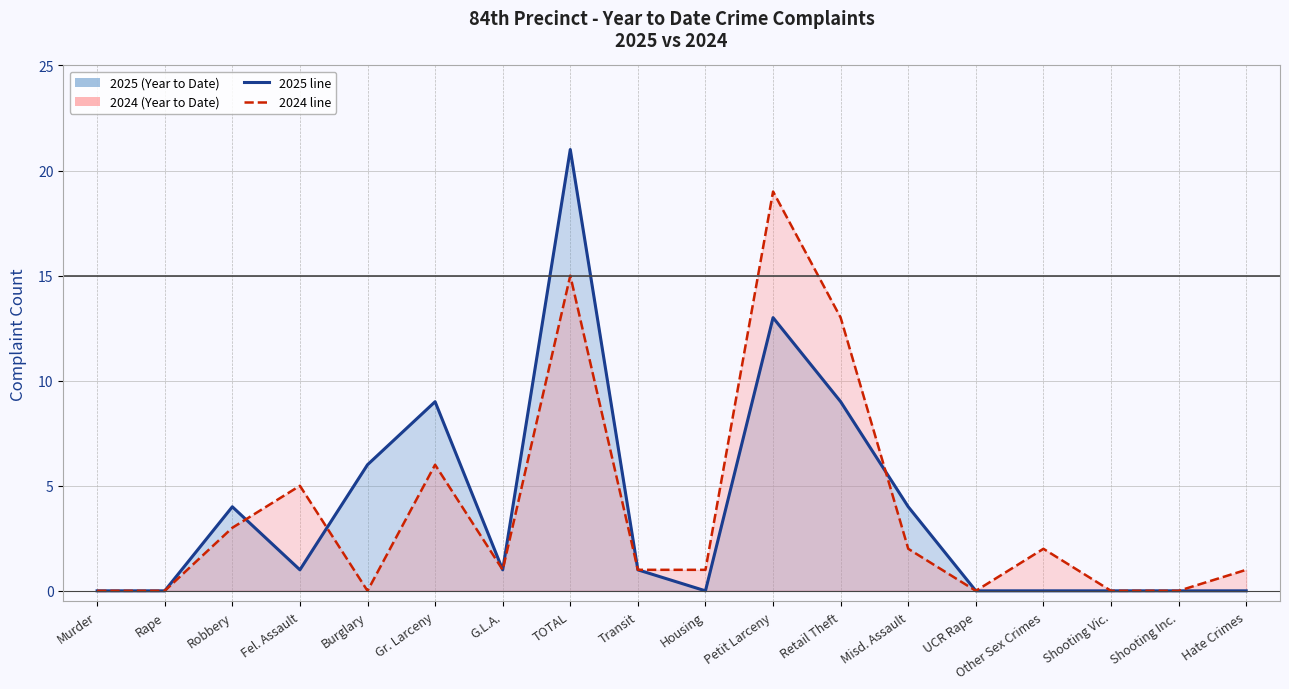

How many values in 2025 (Year to Date) are above zero?

10